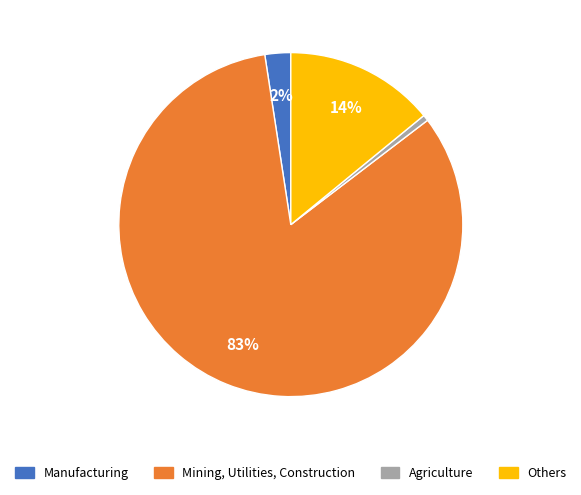

Does any single category account for the majority?

Yes